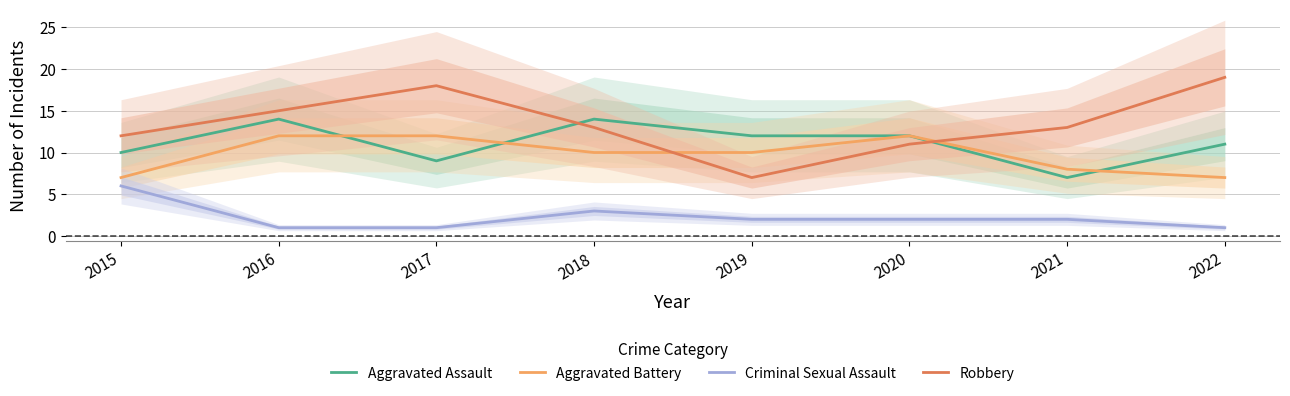

What is the value of the Aggravated Assault point at the 8th from the left?

11